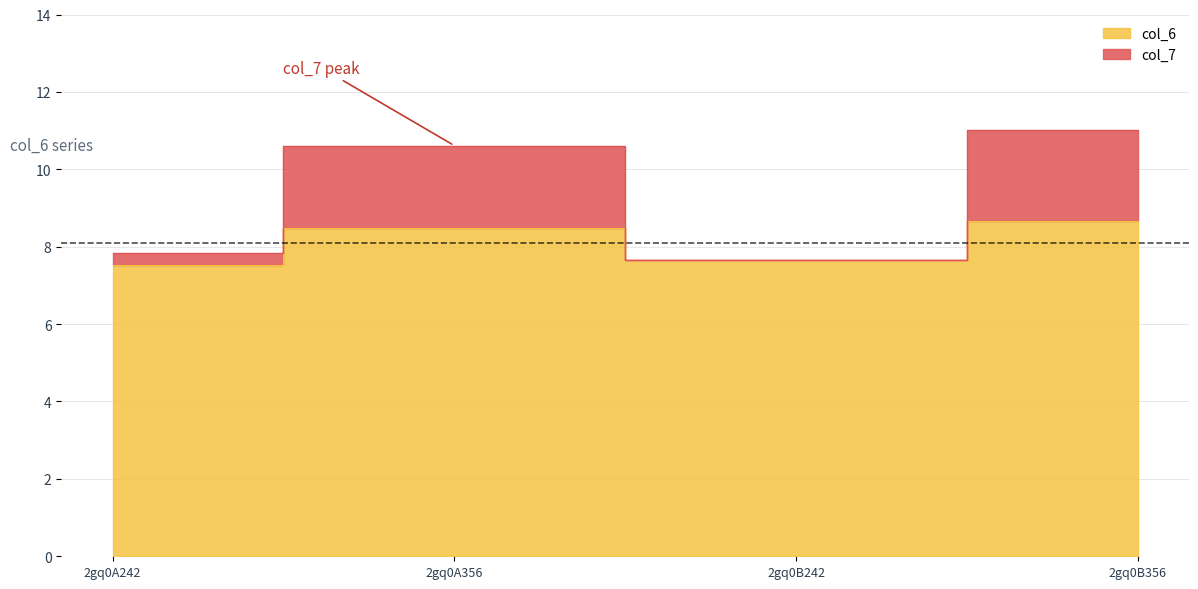

What is the difference between the maximum and second lowest values in the col_6 series?

1.0